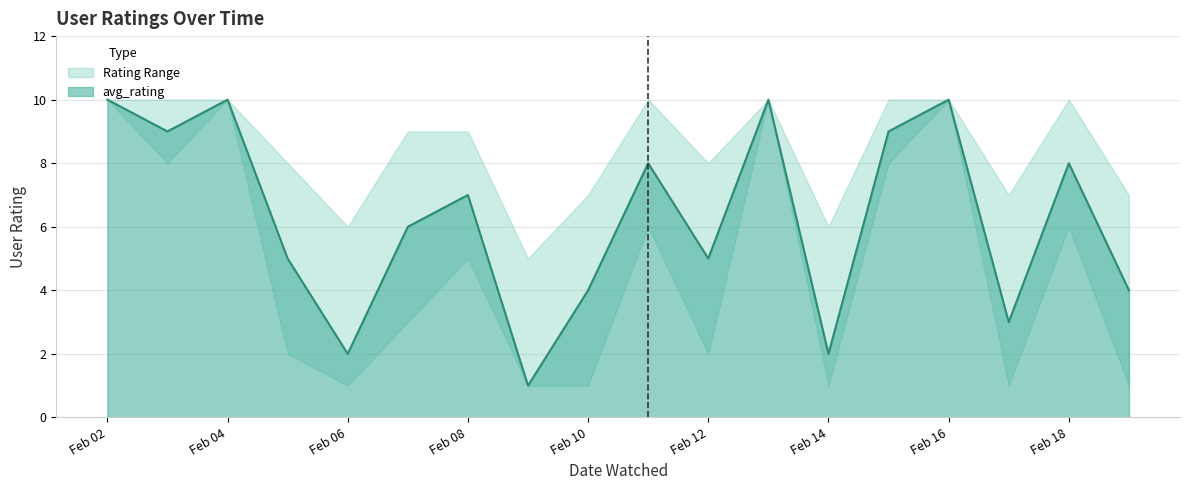

True or false: rating_lower has a value of 10 at 2016-02-02.

True